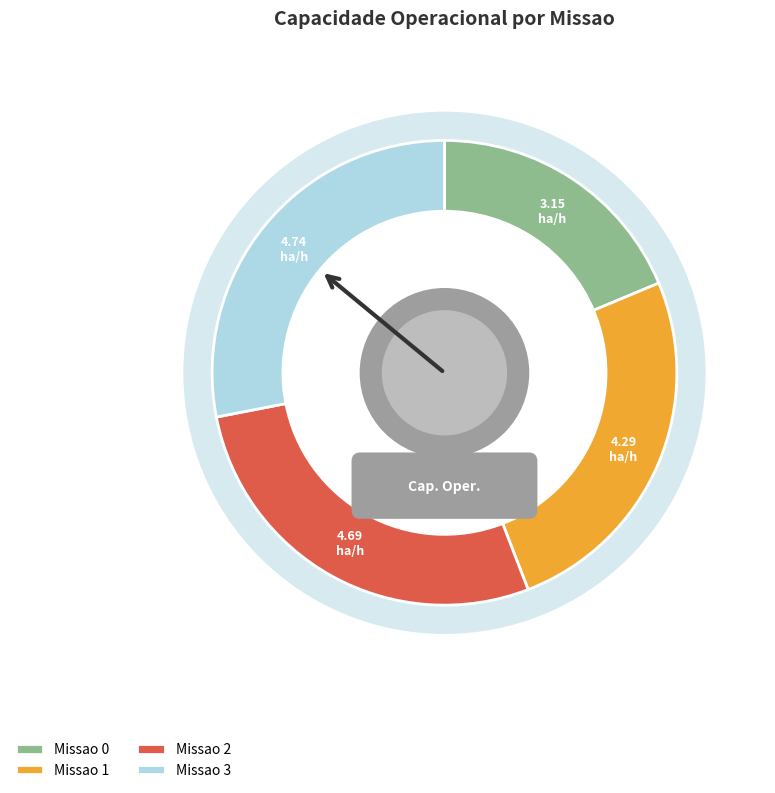

To the nearest percent, what is the difference between the largest and smallest slice percentages?

9%